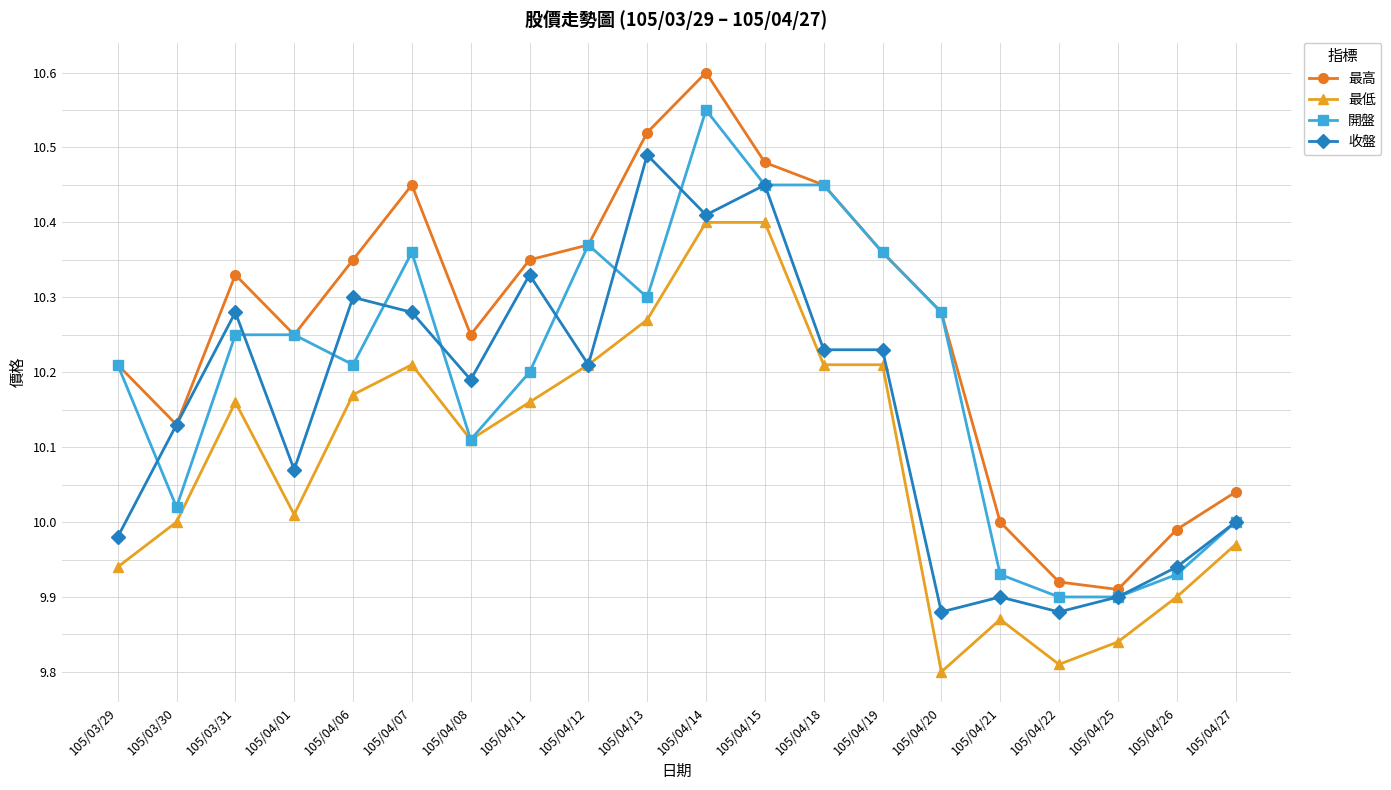

What is the label of the 9th point from the right?

105/04/15